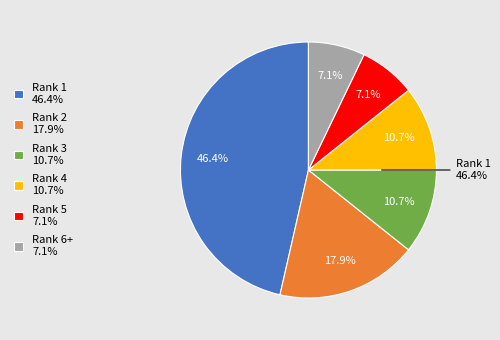

Which has a higher value, 5 or 4?

4